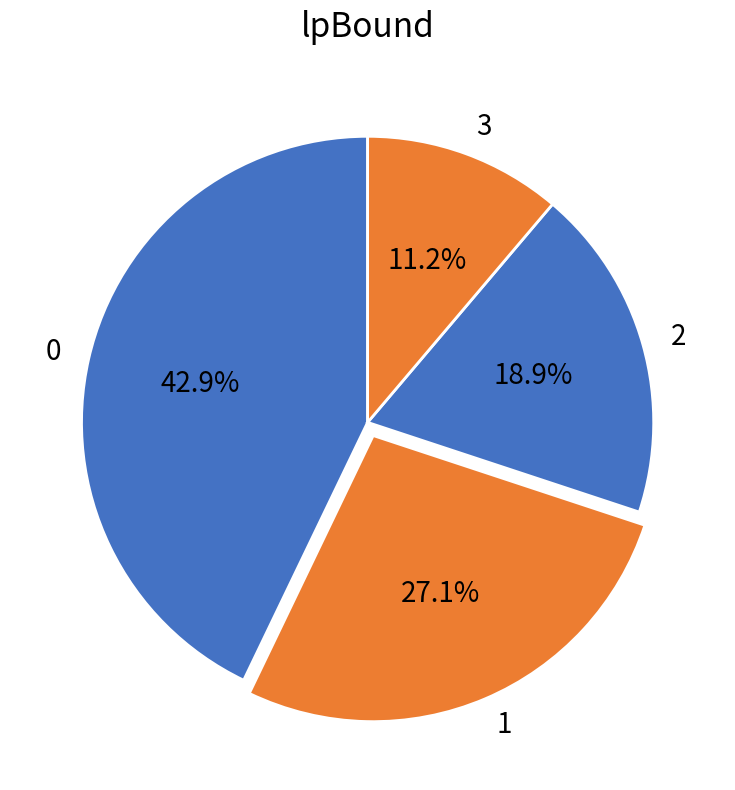

Does 1 represent more than half of the total?

No